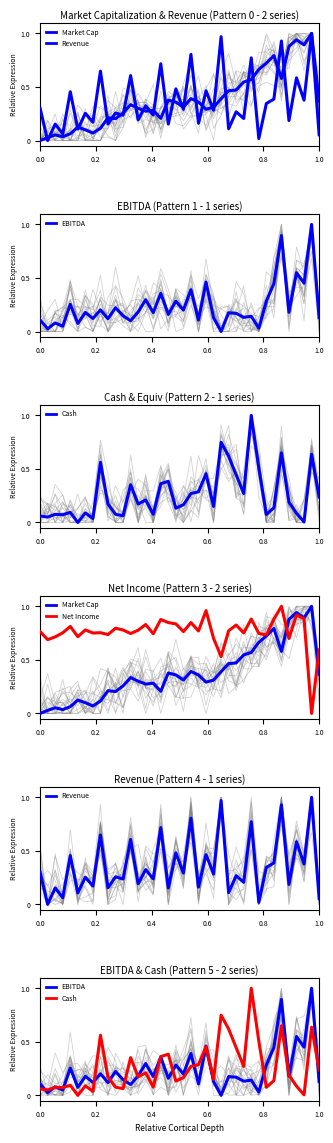

How many distinct data groups are displayed?

5